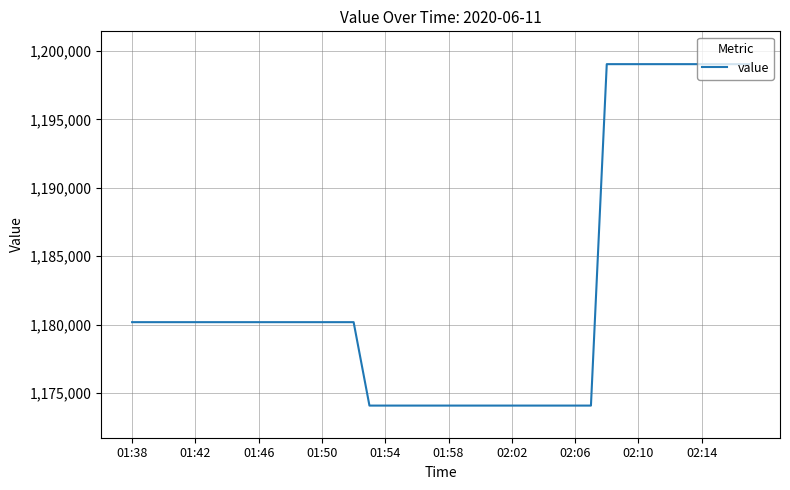

What is the difference between the maximum and minimum values?

24949.0